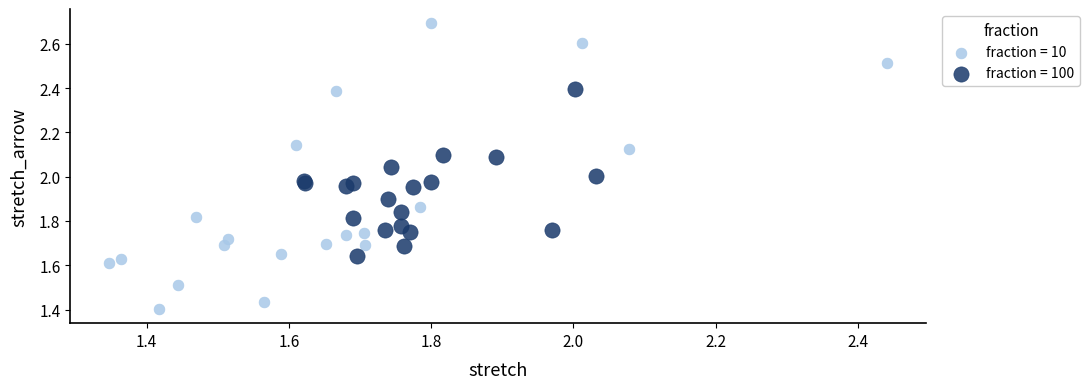

Which series reaches the maximum Y coordinate?

fraction = 10